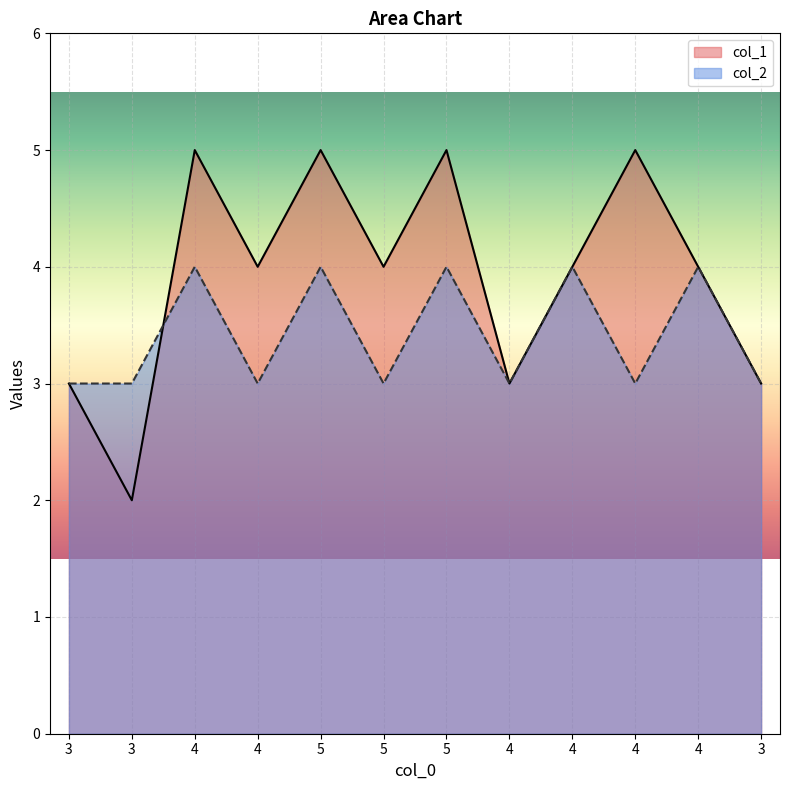

What is the value of the col_1 point at the 7th from the left?

5